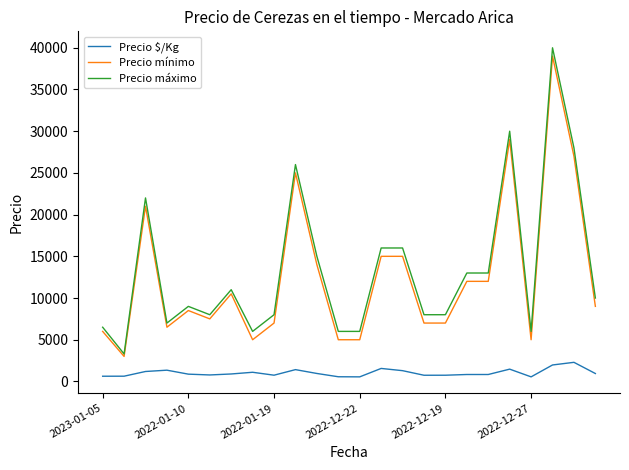

What are all the series names shown in the legend?

Precio $/Kg, Precio mínimo, Precio máximo